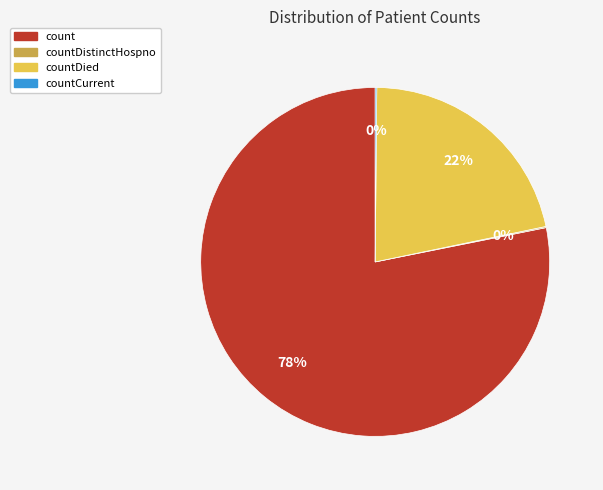

To the nearest percent, what is the difference between the largest and smallest slice percentages?

78%